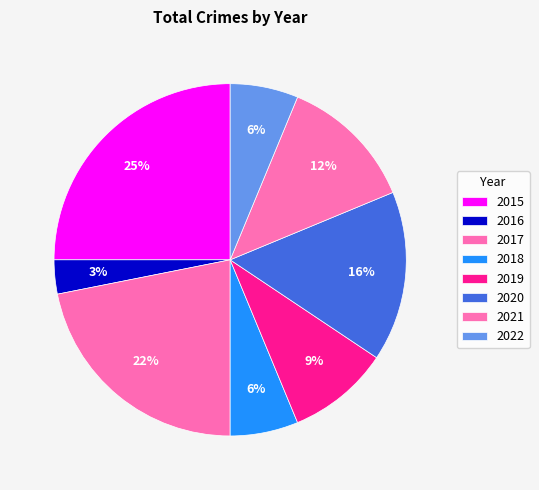

Is there any slice that represents more than half of the pie?

No